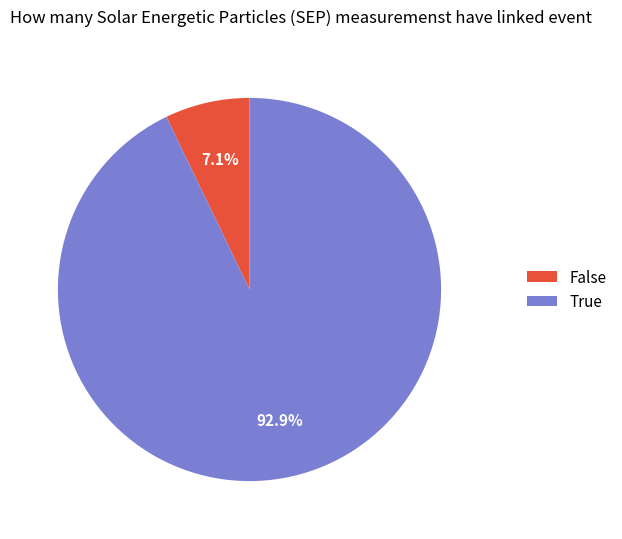

Do True and False together represent more than half of the pie?

Yes